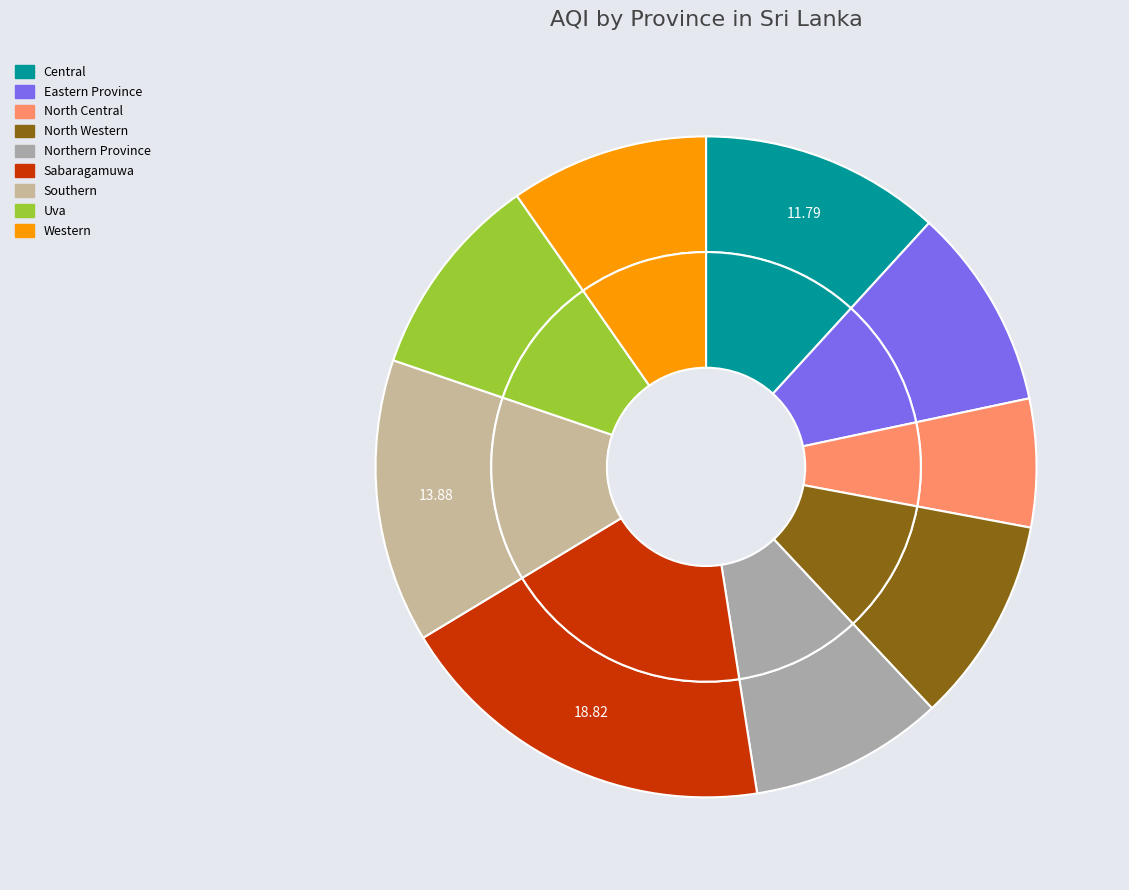

The North Western slice represents 20% of the pie. True or false?

False